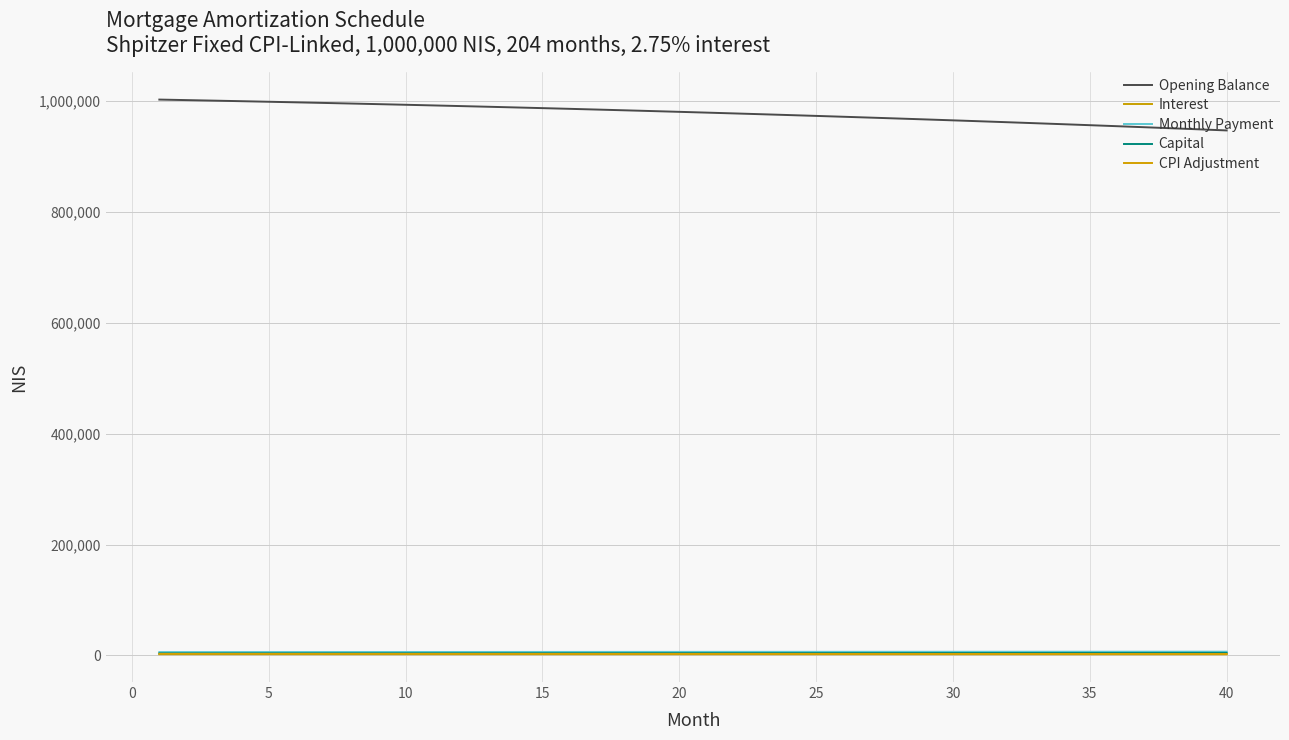

True or false: Monthly Payment and Capital cross at least once.

False